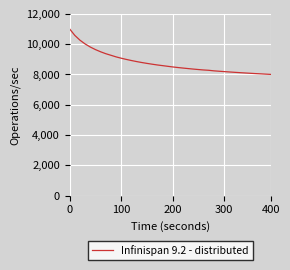

What is the greatest value displayed?

11000.0